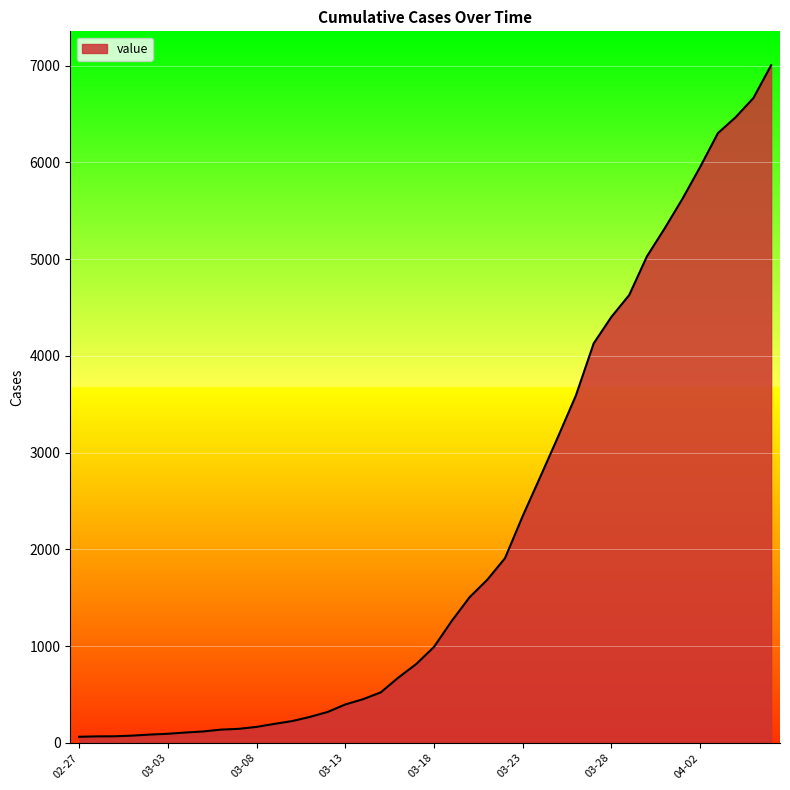

How many series are shown in this chart?

1